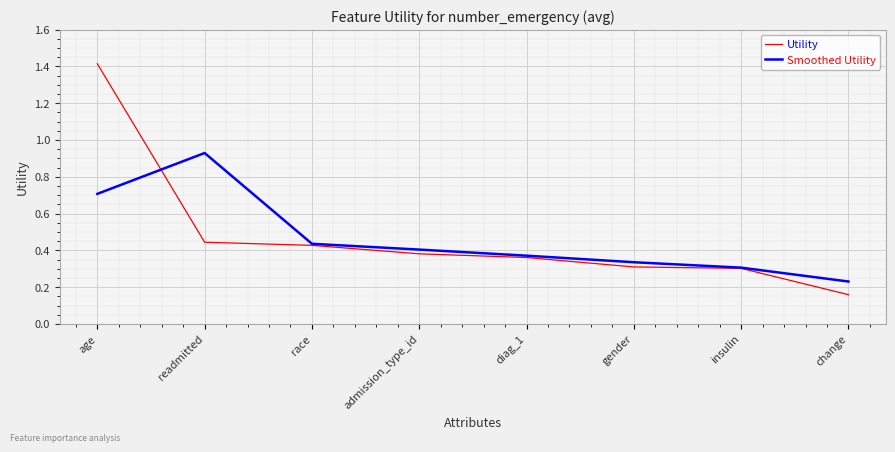

At which category is the sum across all series the highest?

age